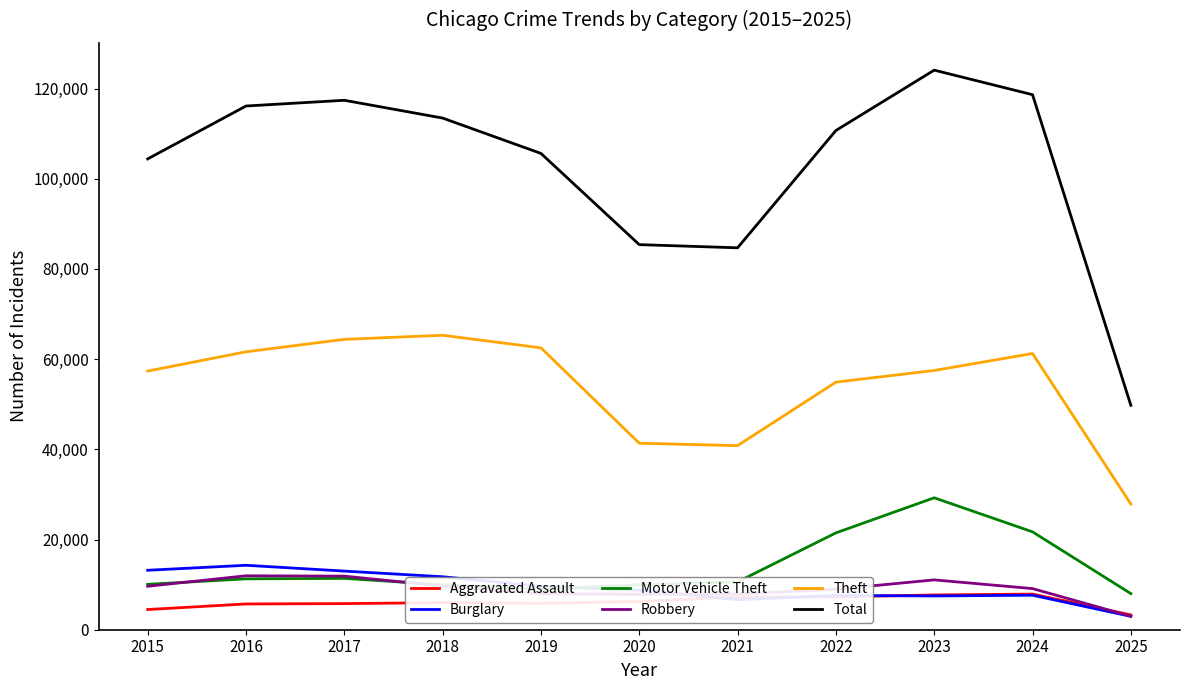

How many lines are shown in the chart?

6